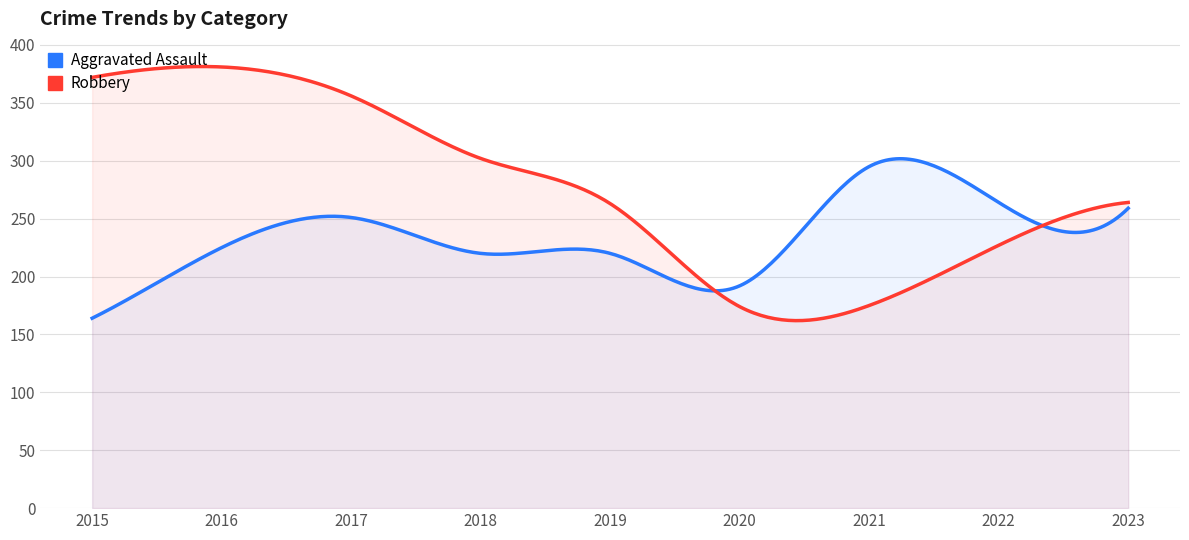

What is the average value of the Aggravated Assault series?

232